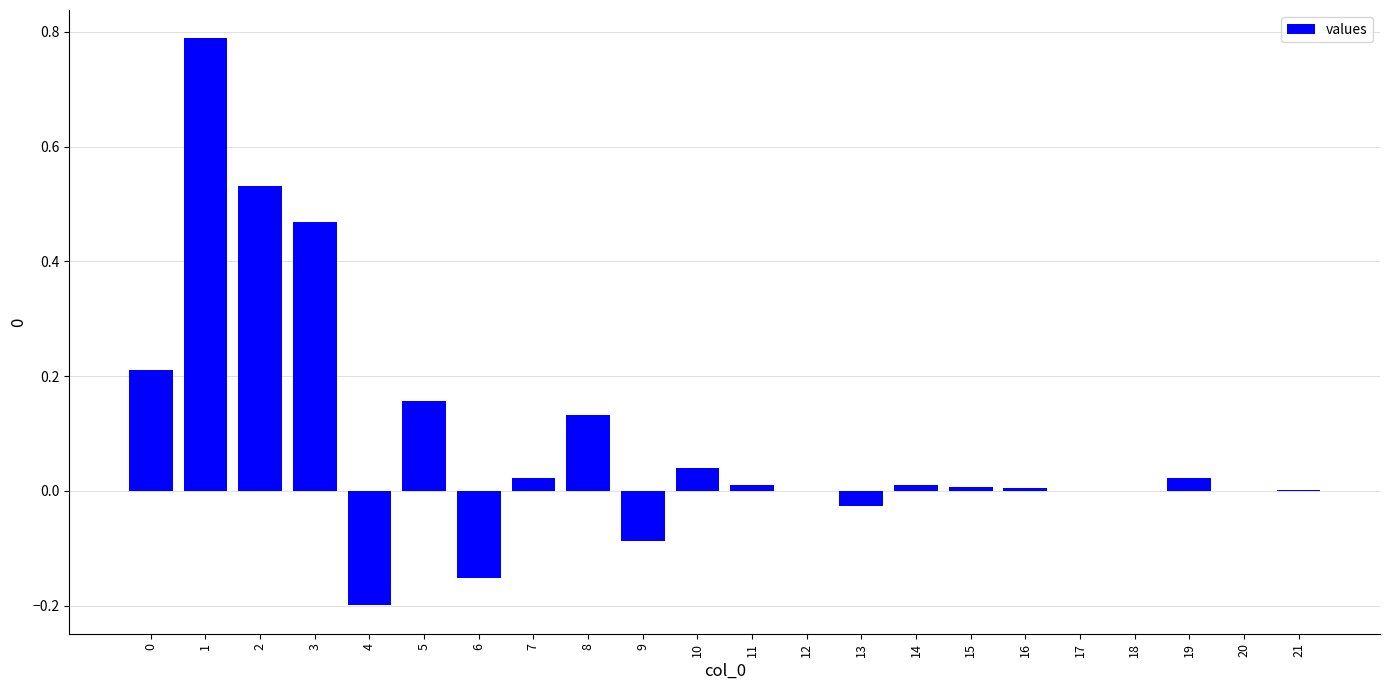

The value at 10 is 0.0. True or false?

True